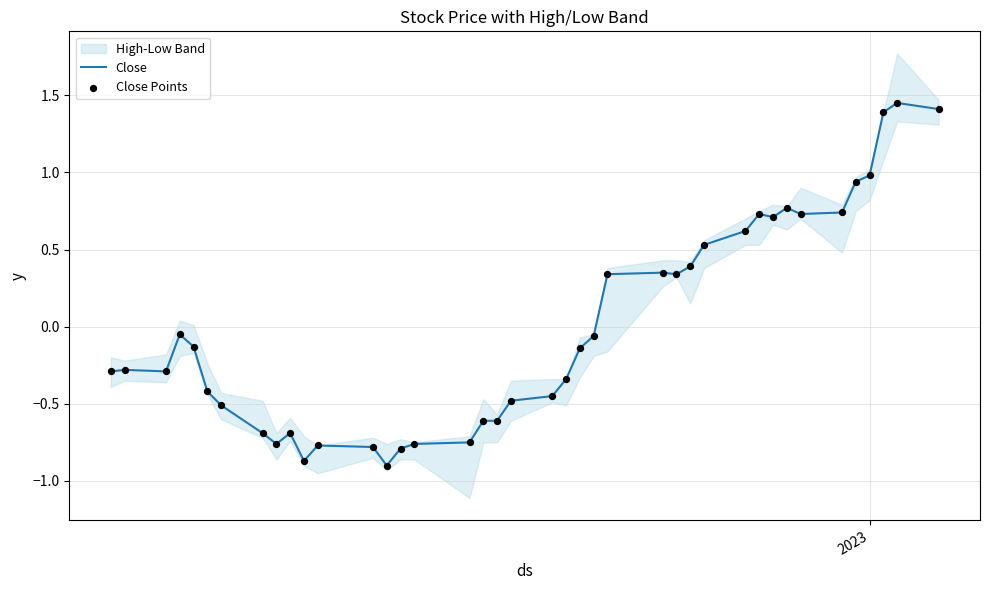

Which series contains the highest Y value?

Close